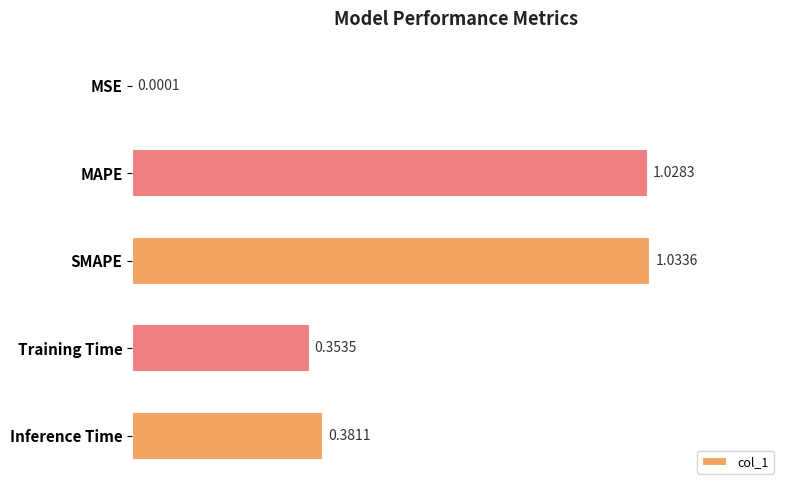

At which label is the value closest to 0?

MSE